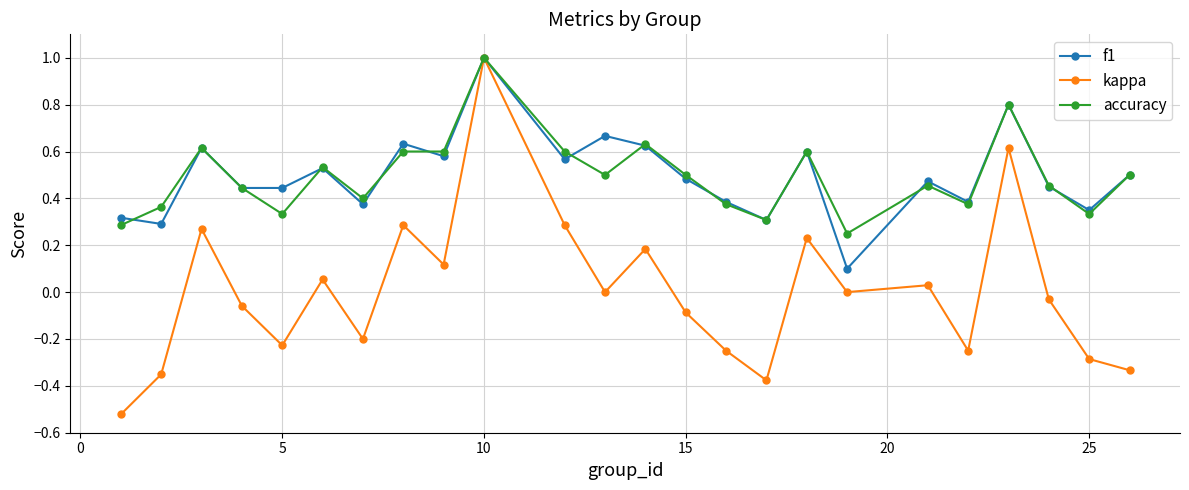

Does the chart display data point markers on the line(s)?

Yes